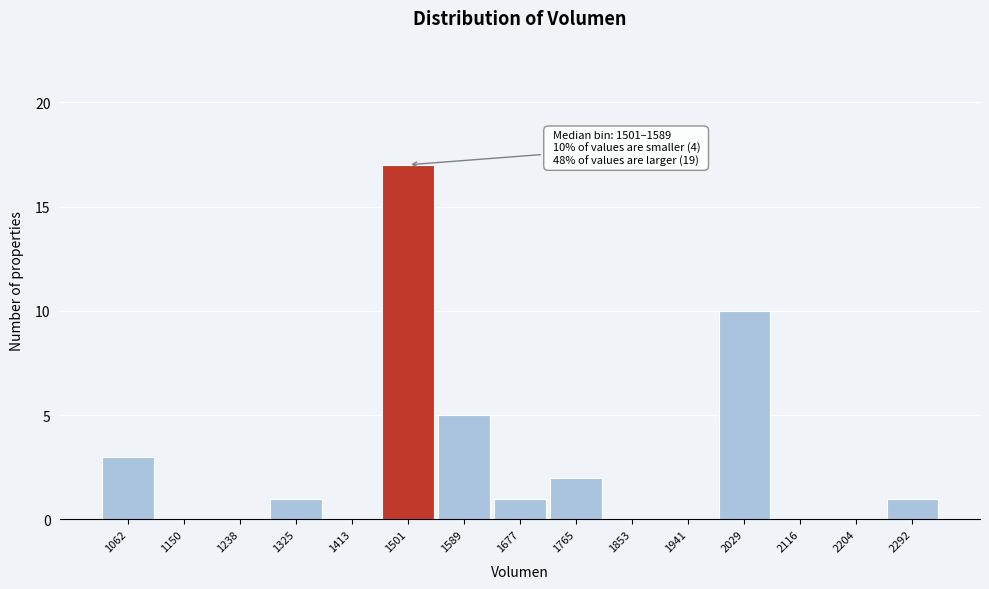

Reading left to right, extract all data points from this chart.

1062=3	1150=0	1238=0	1325=1	1413=0	1501=17	1589=5	1677=1	1765=2	1853=0	1941=0	2029=10	2116=0	2204=0	2292=1